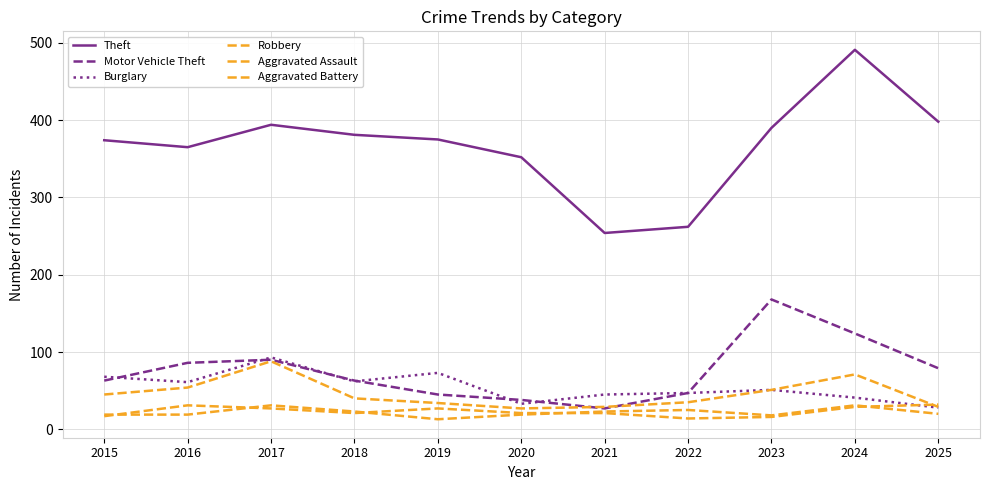

How many lines are shown in the chart?

6